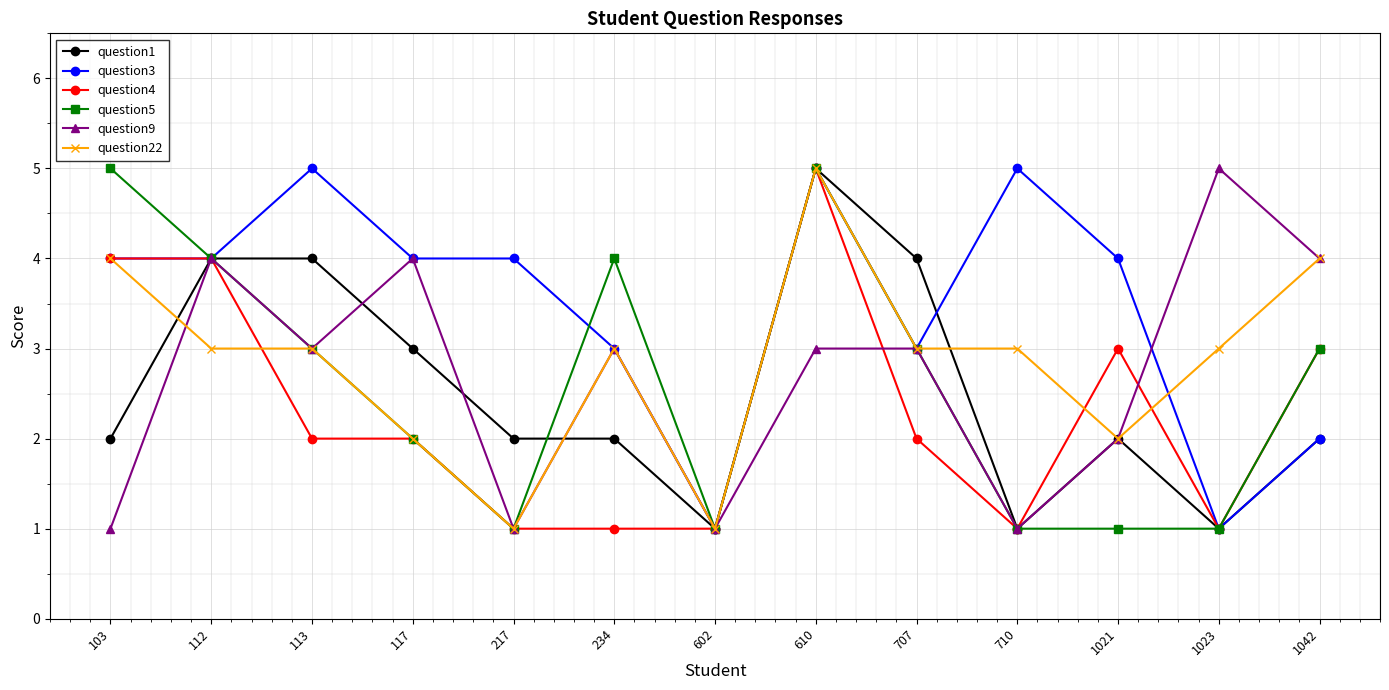

Reading right to left, extract all data points from this chart.

question1: 2	1	2	1	4	5	1	2	2	3	4	4	2
question3: 2	1	4	5	3	5	1	3	4	4	5	4	4
question4: 3	1	3	1	2	5	1	1	1	2	2	4	4
question5: 3	1	1	1	3	5	1	4	1	2	3	4	5
question9: 4	5	2	1	3	3	1	3	1	4	3	4	1
question22: 4	3	2	3	3	5	1	3	1	2	3	3	4